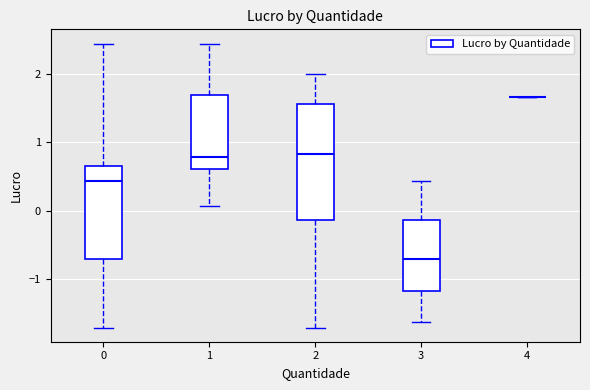

Reading left to right, read every box against the y-axis: the position of its median line, the range the box covers, and the ends of its whiskers. The values are not printed on the chart, so give them approximately, as read against the axis.

0: median 0.4, box -0.7 to 0.7, whiskers -1.7 to 2.4
1: median 0.8, box 0.6 to 1.7, whiskers 0.1 to 2.4
2: median 0.8, box -0.1 to 1.6, whiskers -1.7 to 2.0
3: median -0.7, box -1.2 to -0.1, whiskers -1.6 to 0.4
4: box collapsed to a line at 1.7, whiskers 1.7 to 1.7